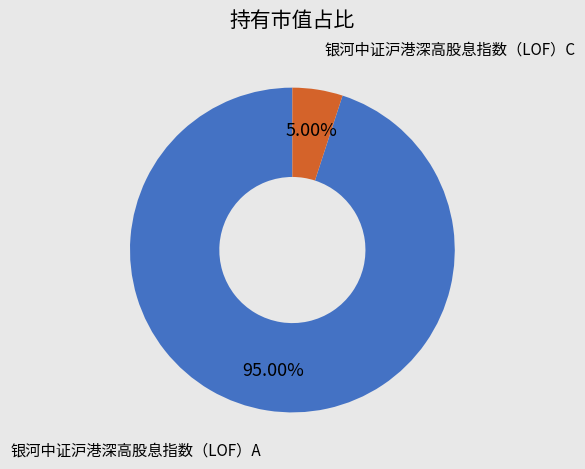

Rank the categories by value from highest to lowest.

银河中证沪港深高股息指数（LOF）A, 银河中证沪港深高股息指数（LOF）C